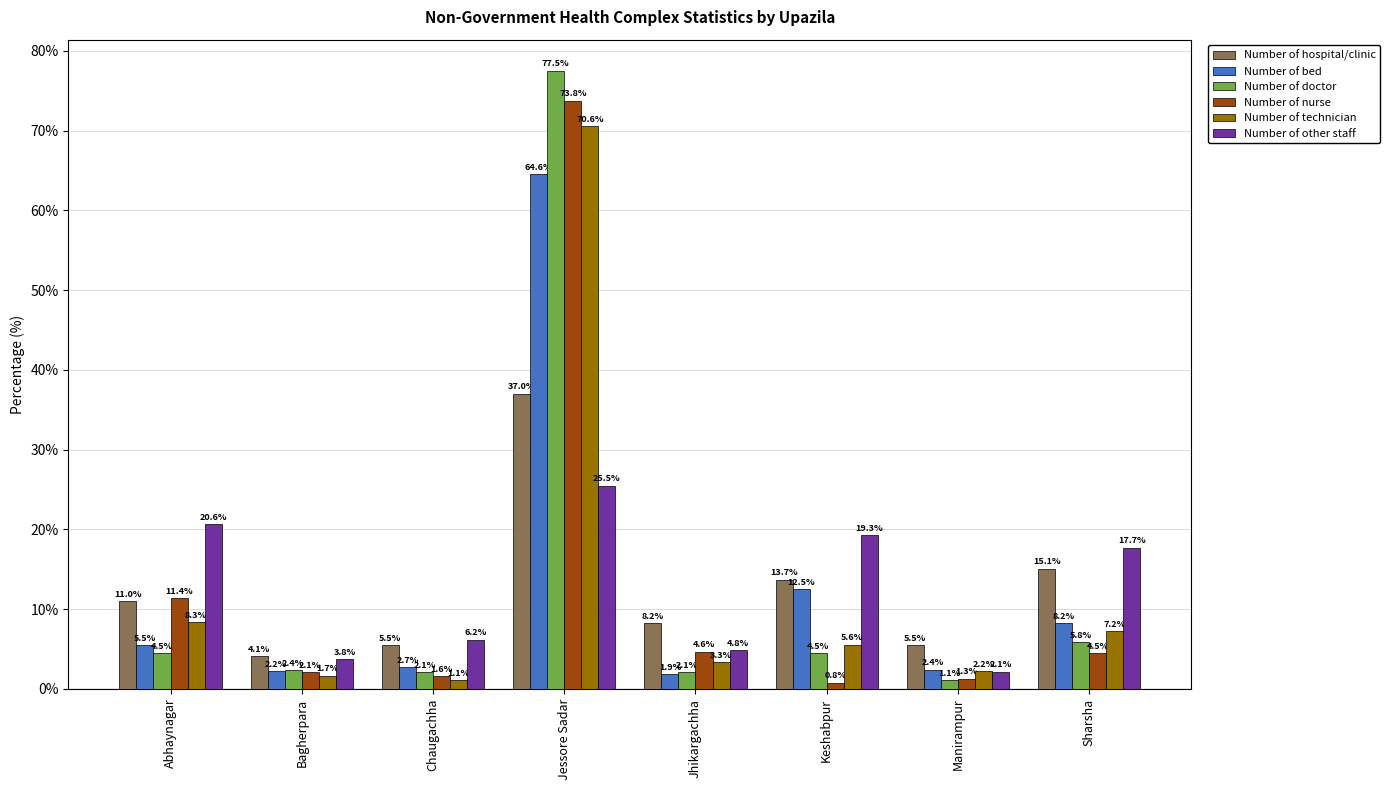

At which category does the chart reach its minimum across all series?

Keshabpur